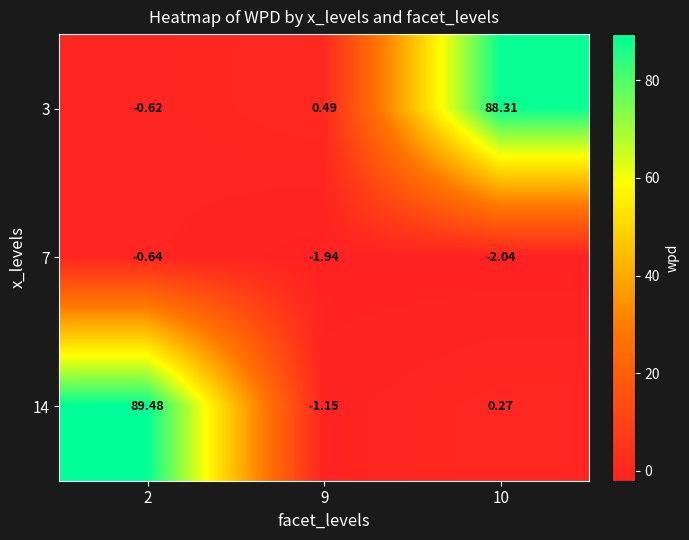

What is the total value across all series at 9?

-2.6